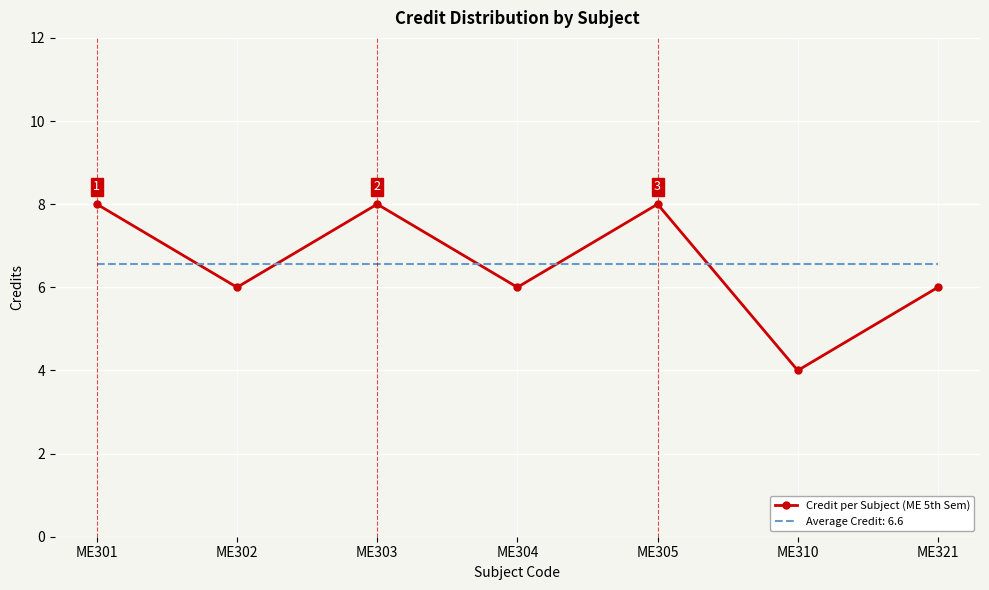

What is the minimum value shown in the chart?

4.0